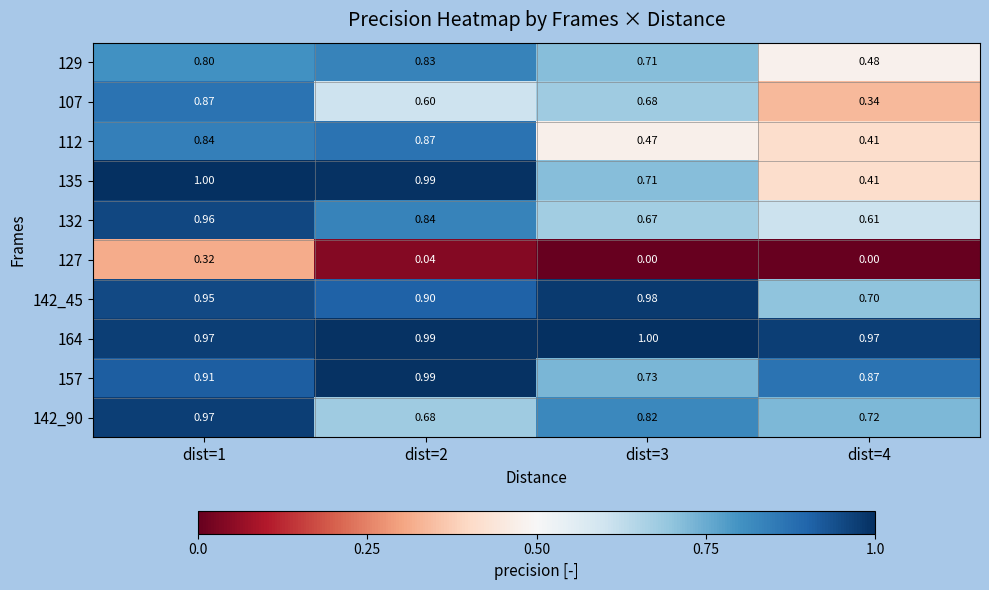

Is the value of 127 at dist=2 greater than the value of 142_90 at dist=1?

No